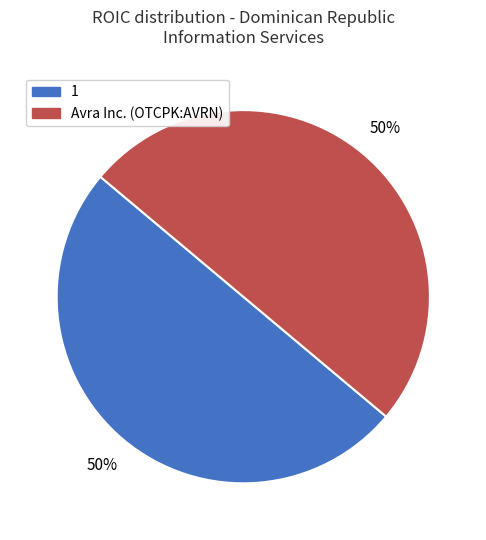

Is the sum of 1 and Avra Inc. (OTCPK:AVRN) greater than half?

Yes